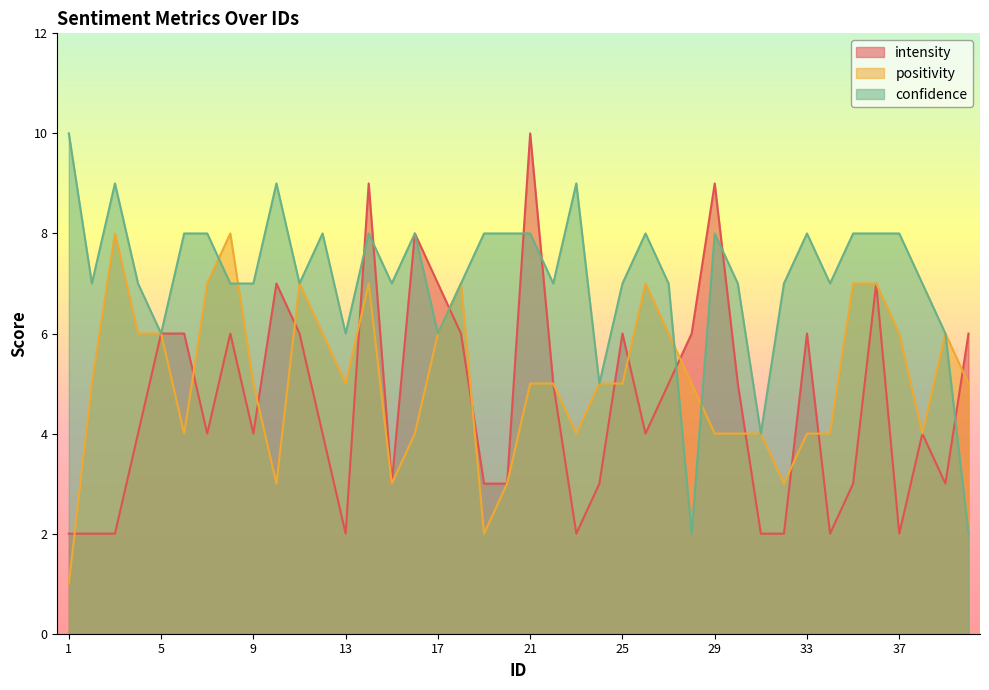

True or false: positivity and confidence cross at least once.

True